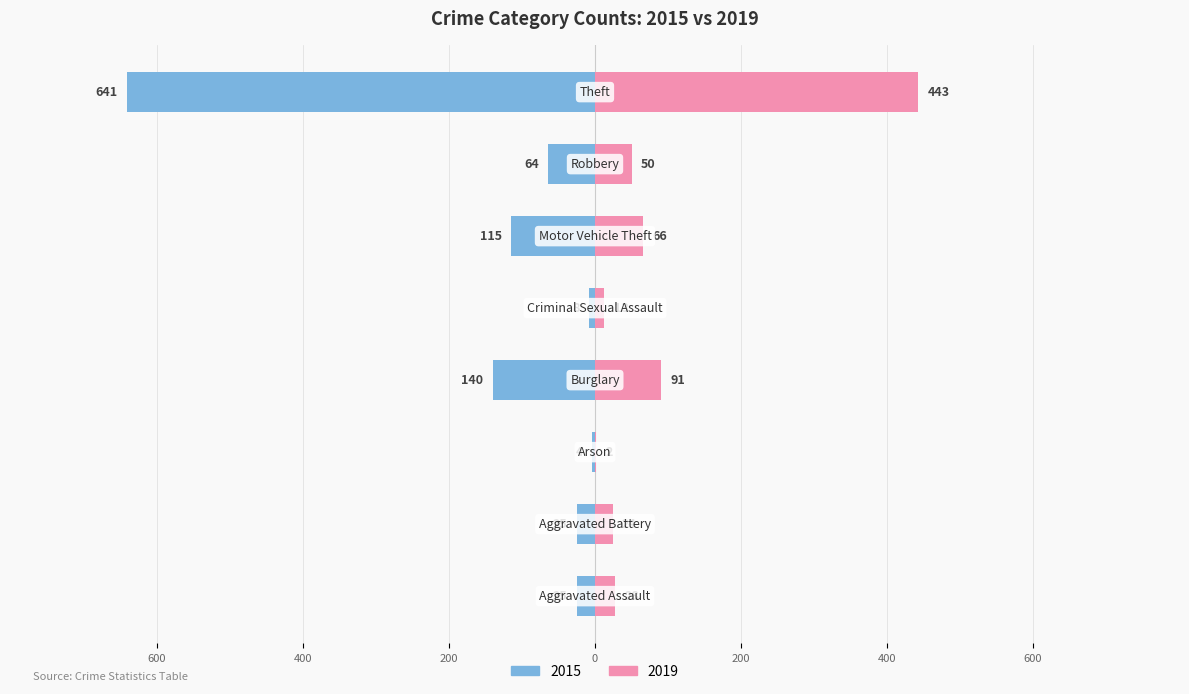

How many values in the 2019 series exceed 50?

3